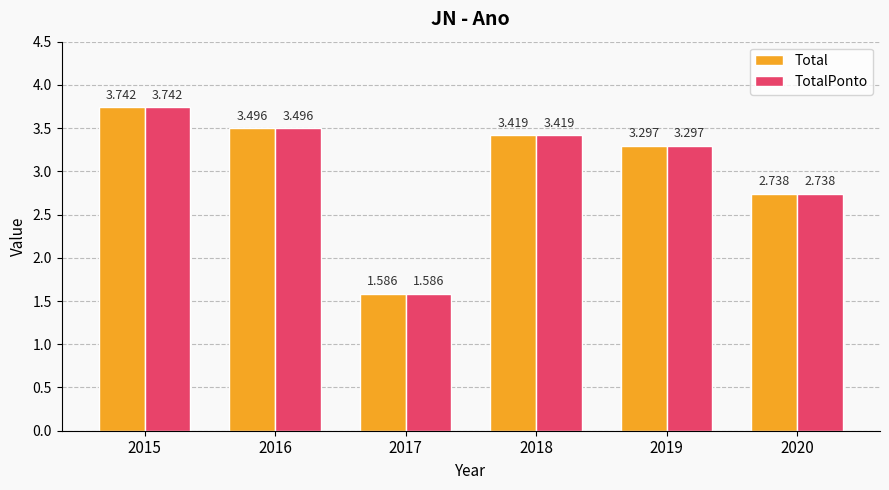

How many bars are there in each group?

2